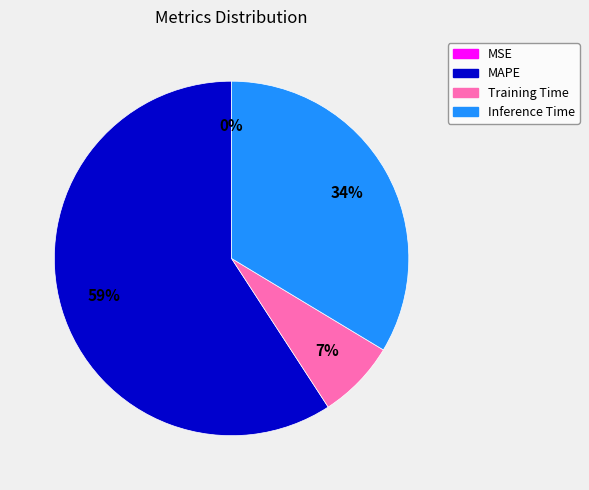

To the nearest percent, what is the difference between the largest and smallest slice percentages?

59%